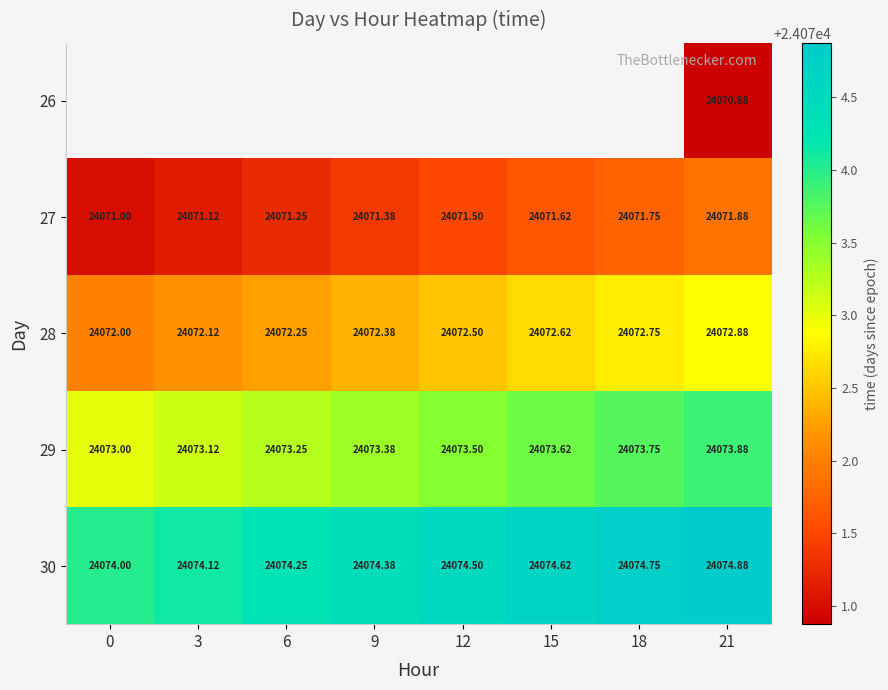

At which category is the sum across all series the highest?

21